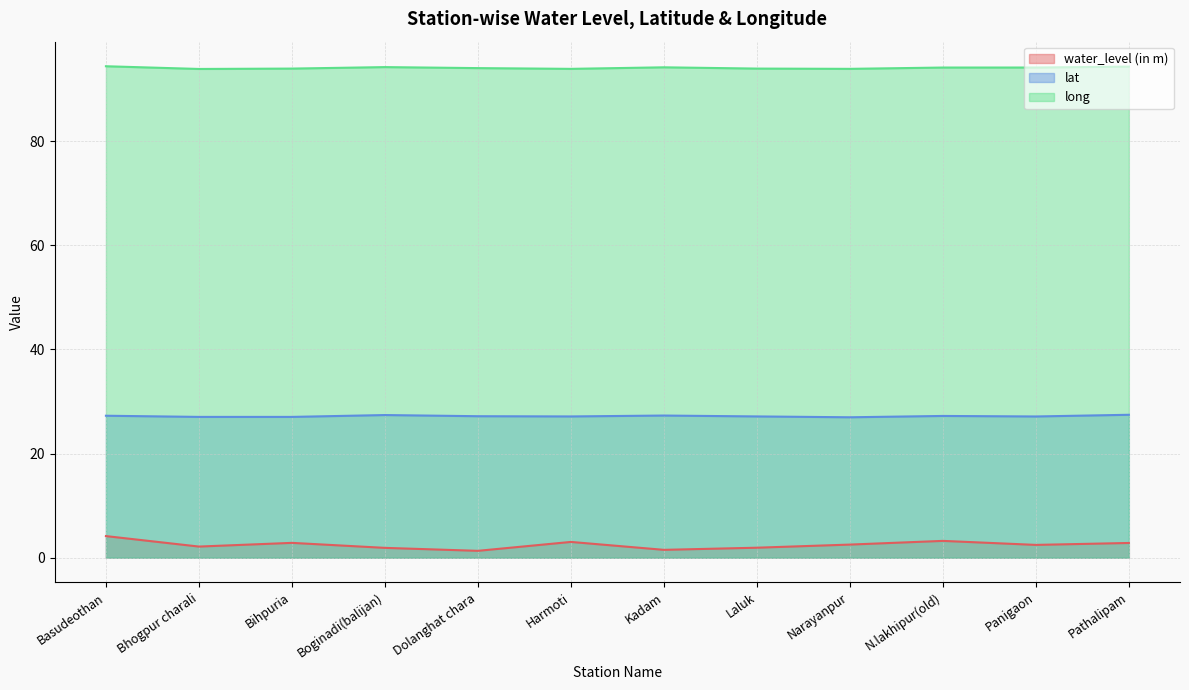

How many lines are shown in the chart?

3